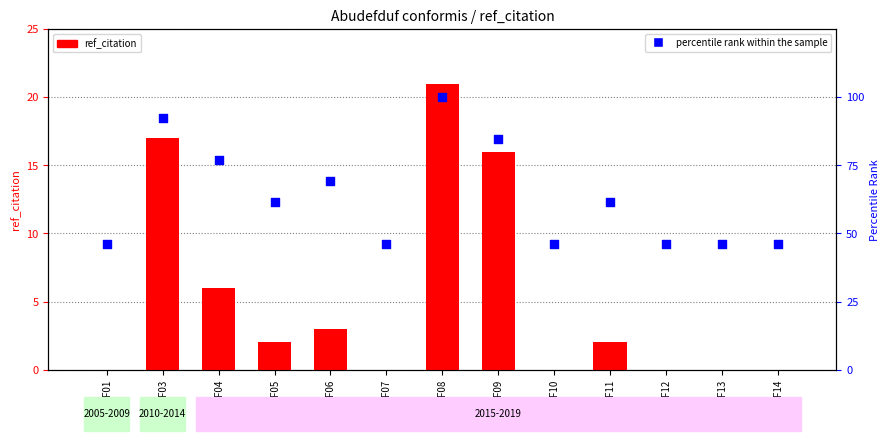

Which series reaches the maximum Y coordinate?

percentile rank within the sample